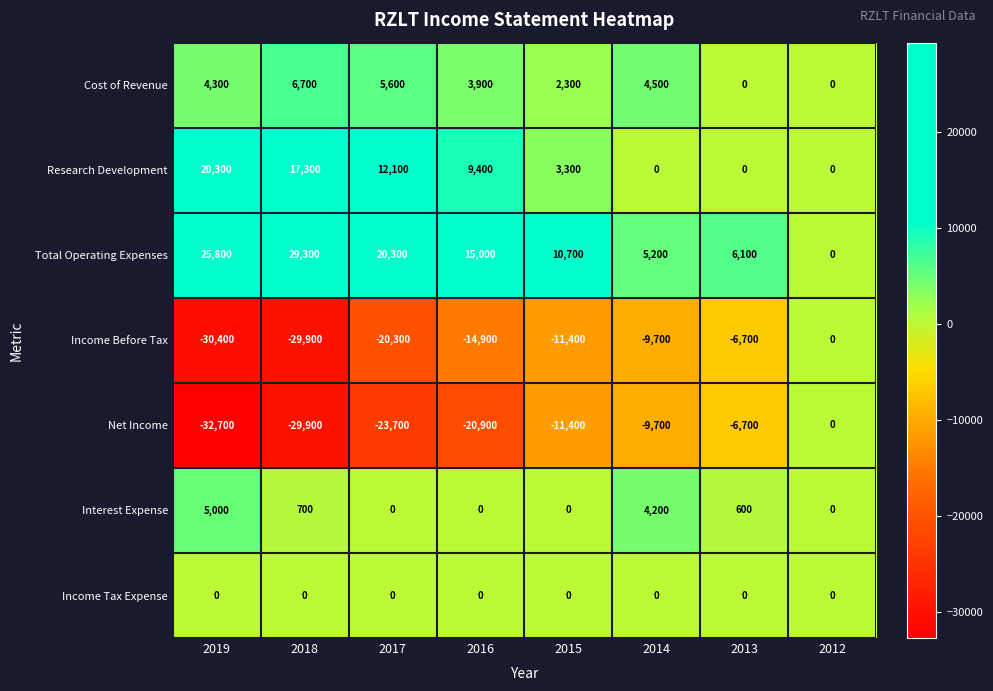

What is the total value across all series at 2013?

-6700